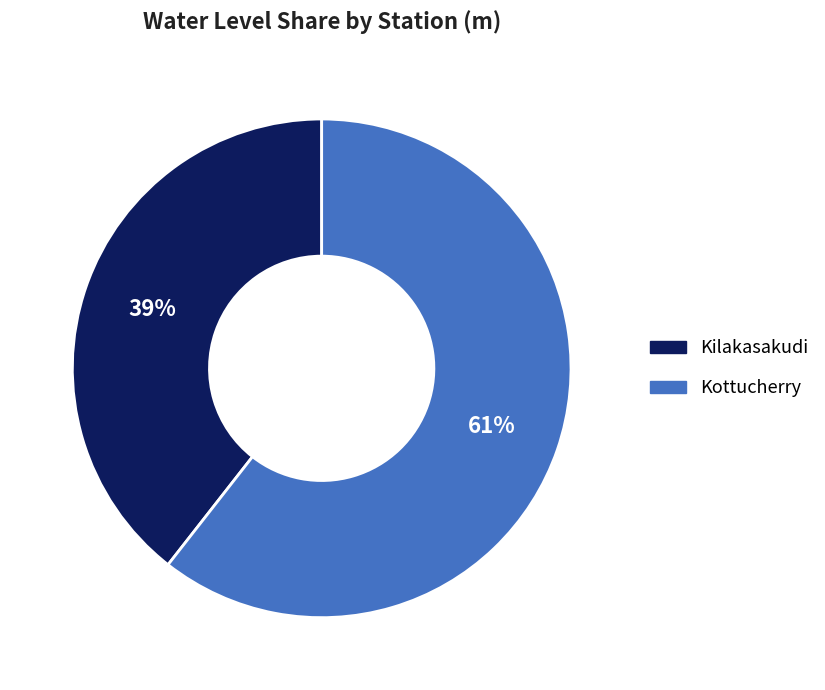

Between Kottucherry and Kilakasakudi, which is larger?

Kottucherry